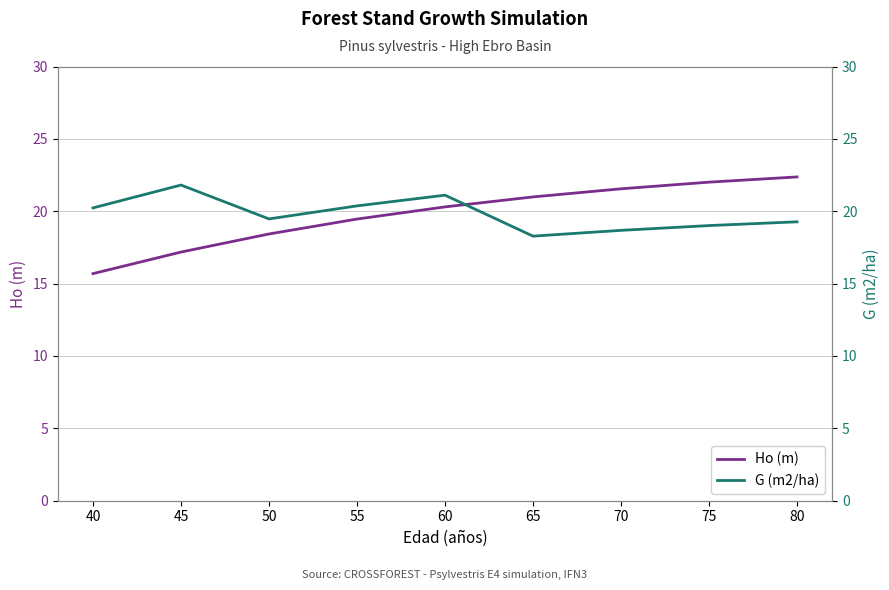

The value of Ho (m) at 45 is 3.8. True or false?

False